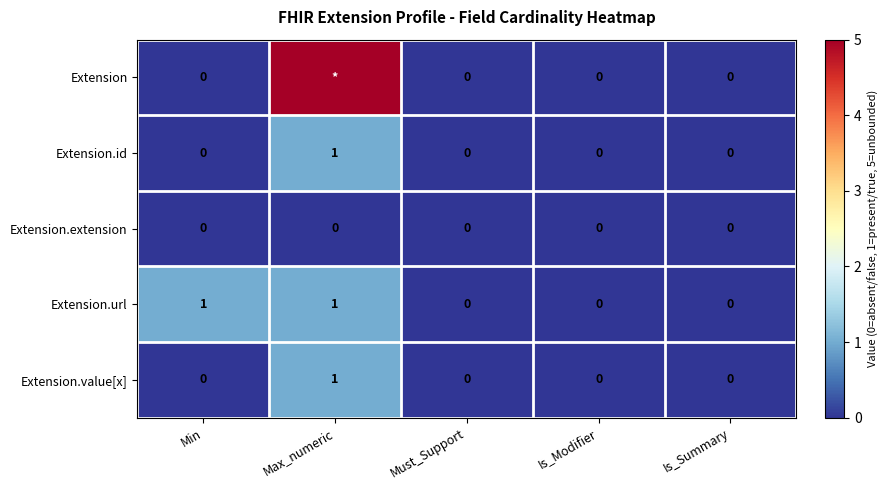

At which category does the chart reach its peak across all series?

Max_numeric